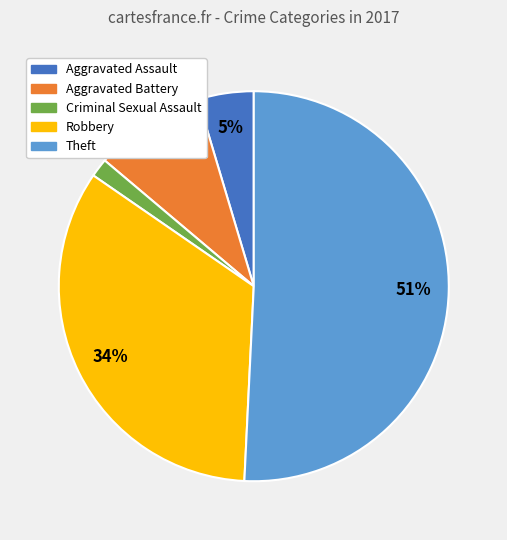

Which slice is the largest?

Theft